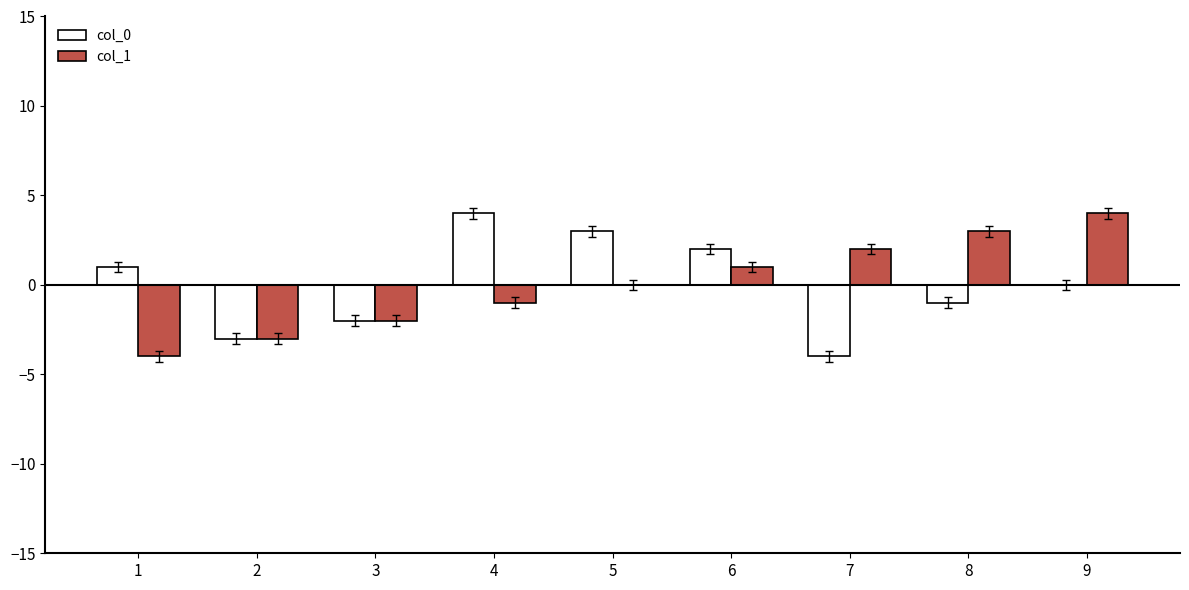

Are the bars grouped side by side (vs. stacked)?

Yes